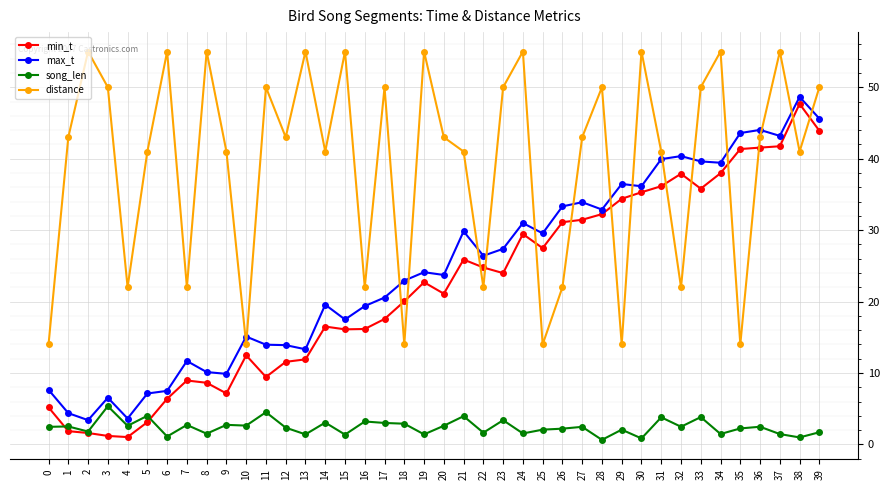

True or false: distance has more than 2 points higher than both neighbors.

True